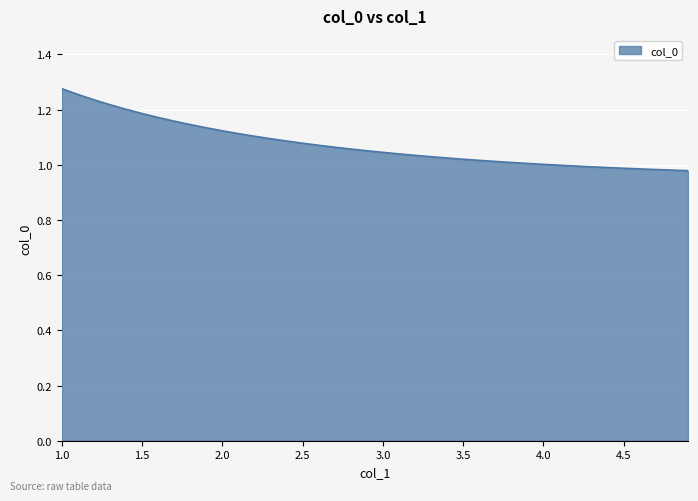

What is the difference between the maximum and minimum values?

0.3